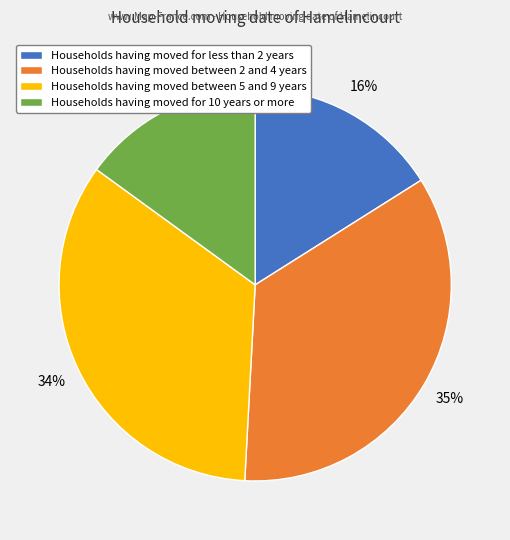

To the nearest percent, what is the average slice percentage?

25%